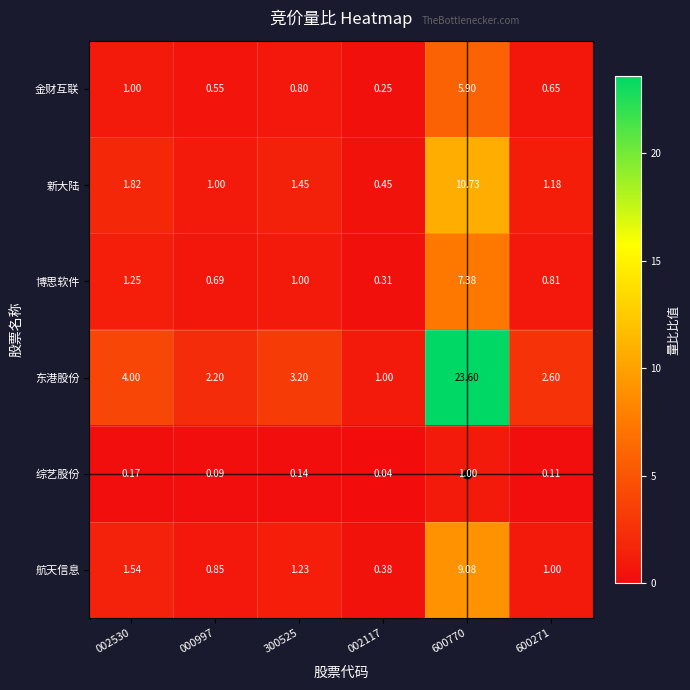

Which series has the widest spread of values?

东港股份